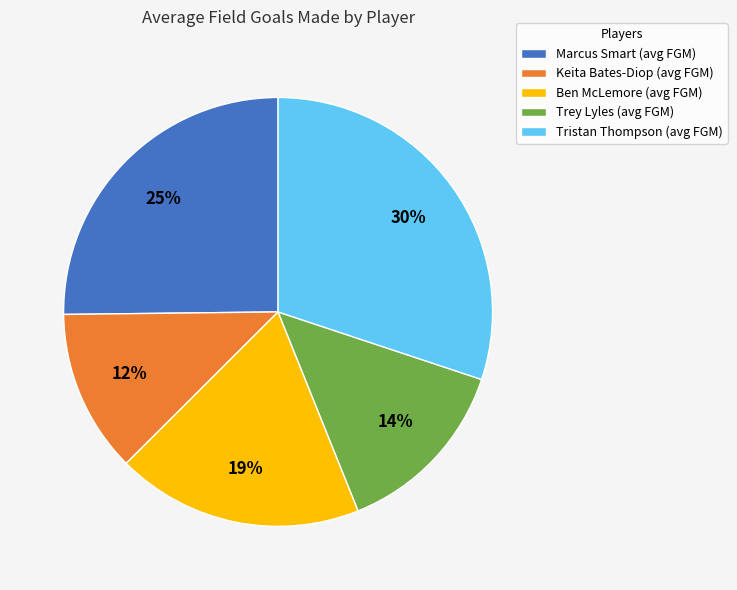

What percentage is the Marcus Smart slice, to the nearest percent?

25%